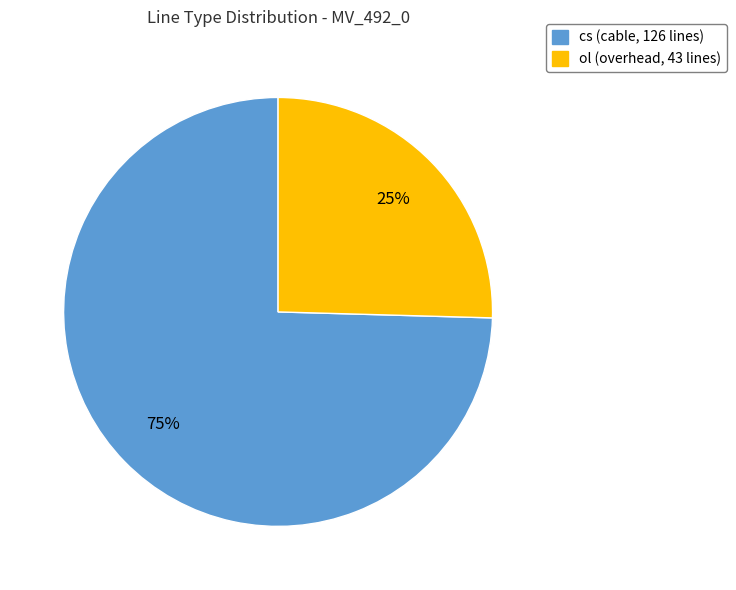

Is the sum of cs and ol greater than half?

Yes